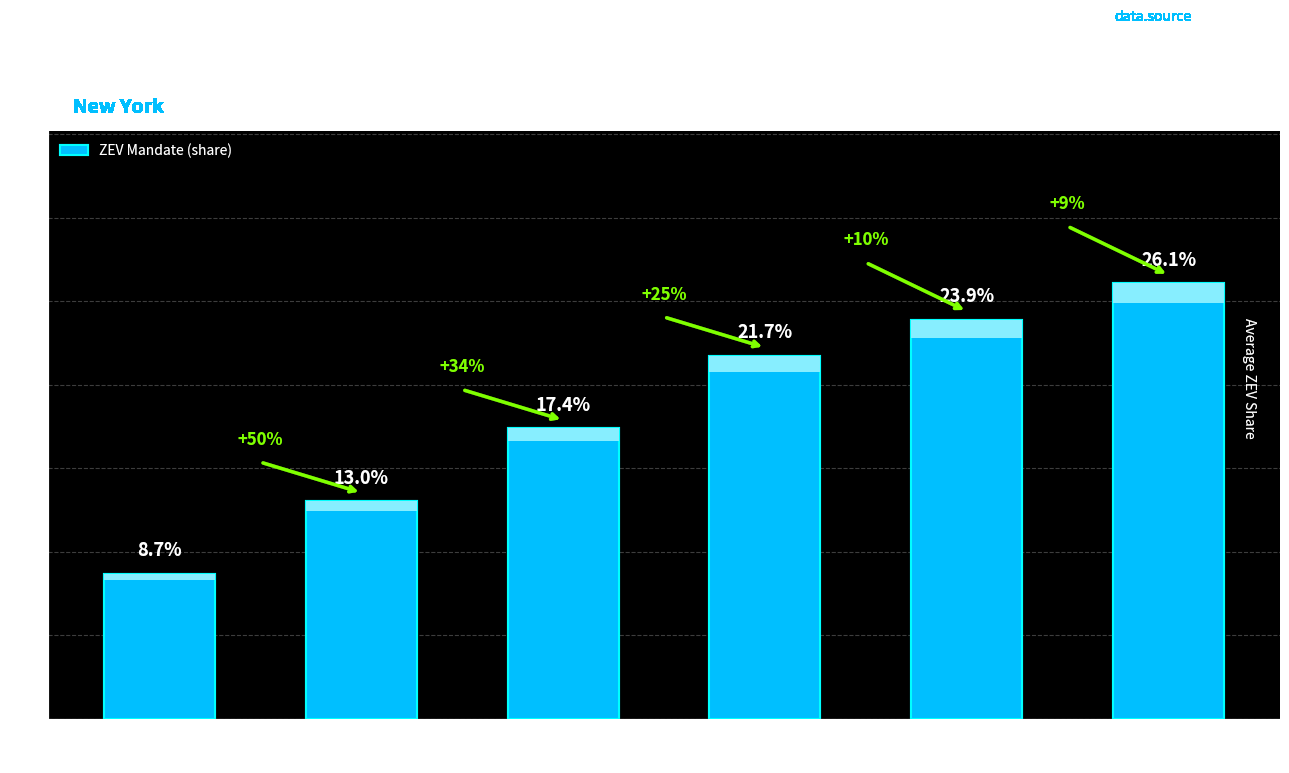

Reading left to right, what are all the values shown in this chart?

0.1	0.1	0.2	0.2	0.2	0.3